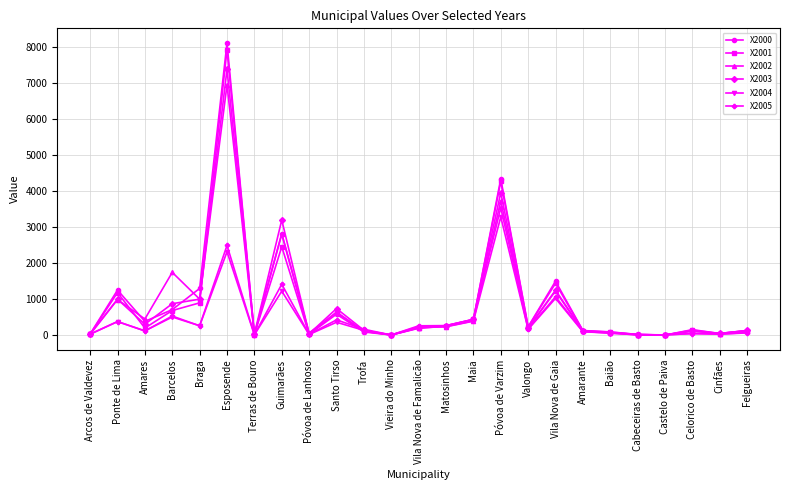

What is the spread (max minus min) of values at Santo Tirso?

380.3